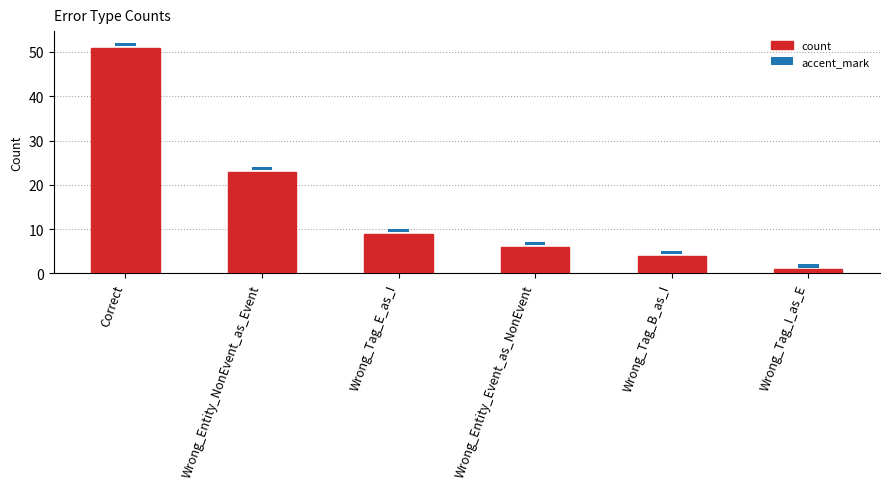

What are all the series names shown in the legend?

count, accent_mark